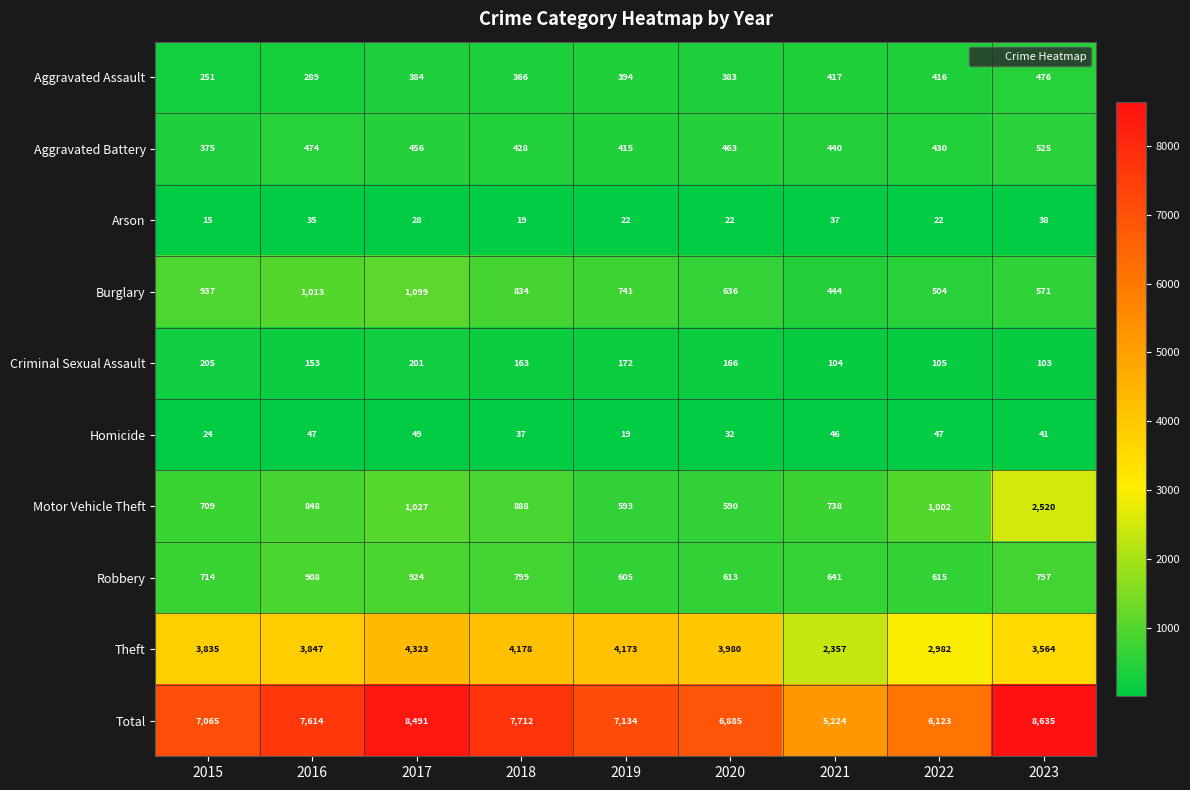

What is the sum of all Robbery values?

6616